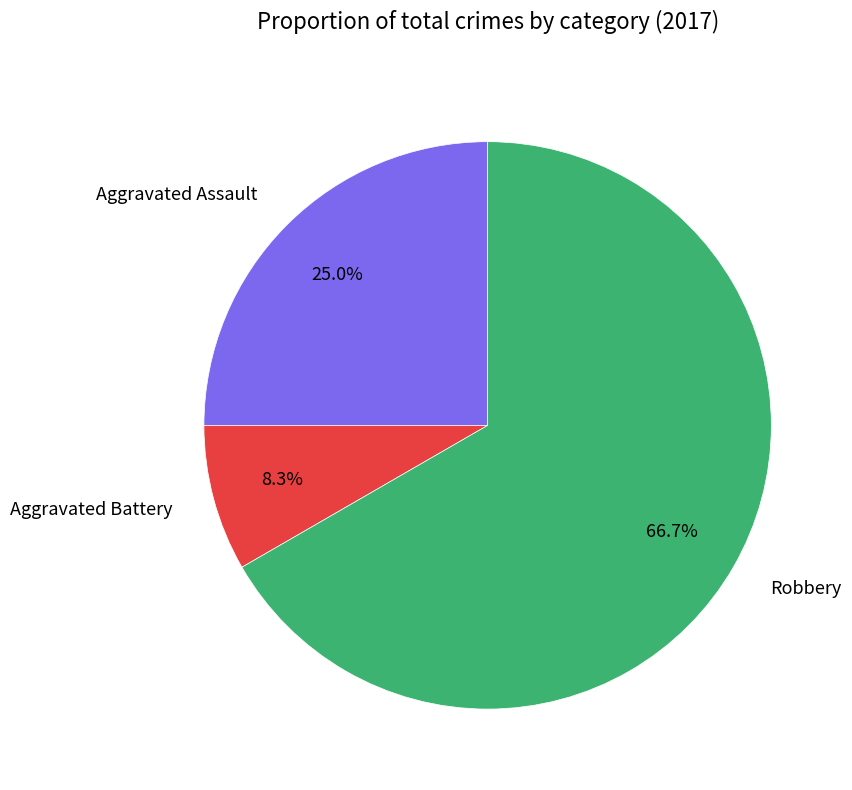

What is the largest slice in the pie chart?

Robbery